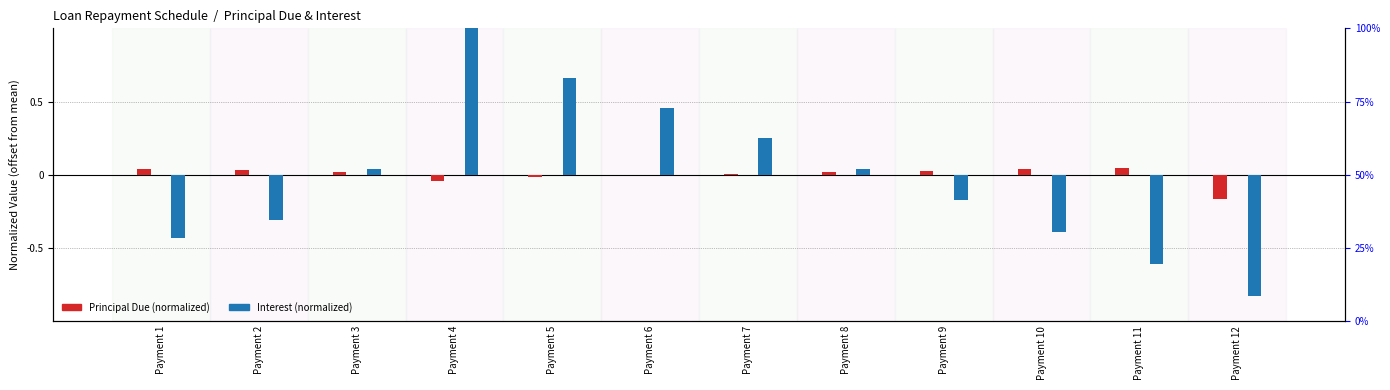

List the series in order of their peak value, highest first.

Interest, Principal Due